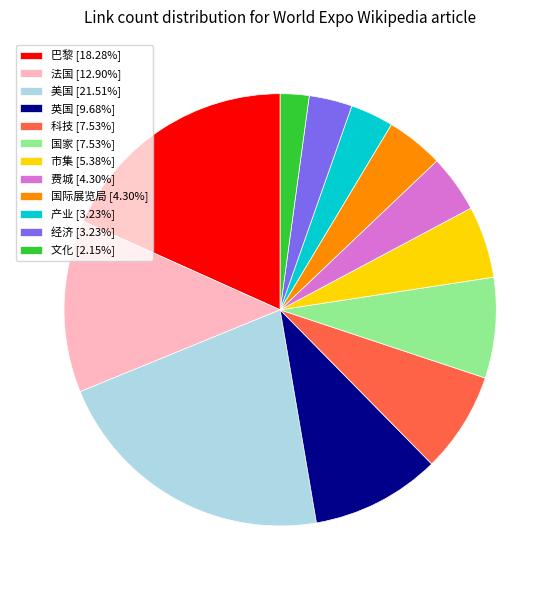

Do 市集 [5.38%] and 英国 [9.68%] together represent more than half of the pie?

No